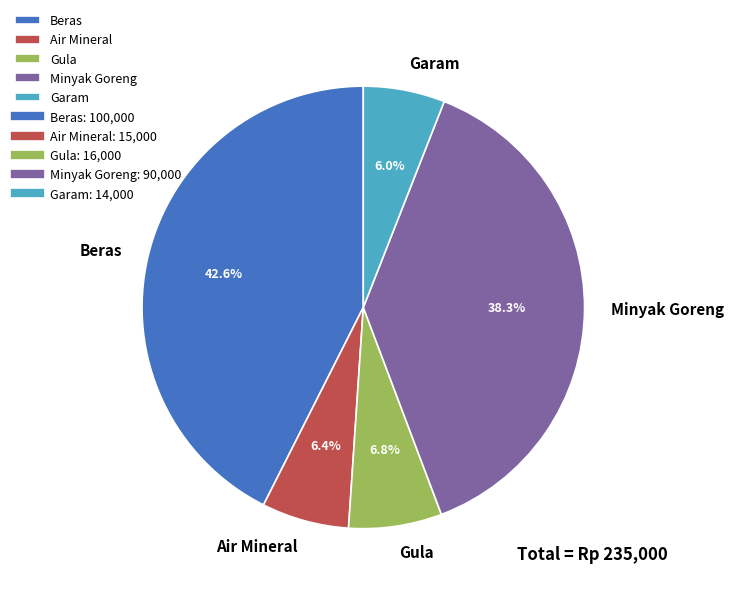

Does any single category account for the majority?

No